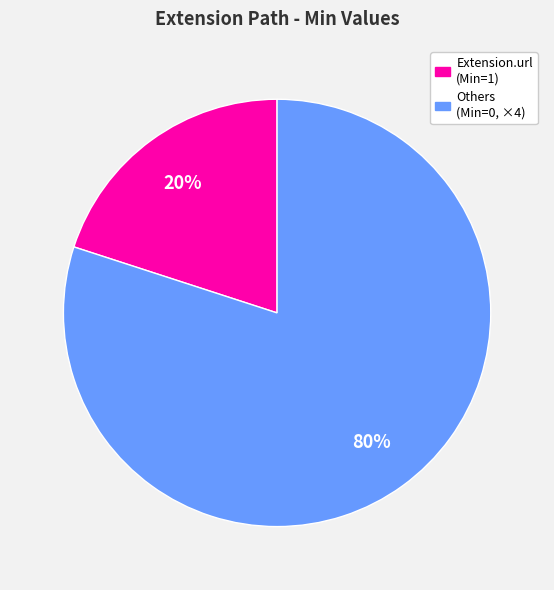

How many segments does this pie chart have?

2